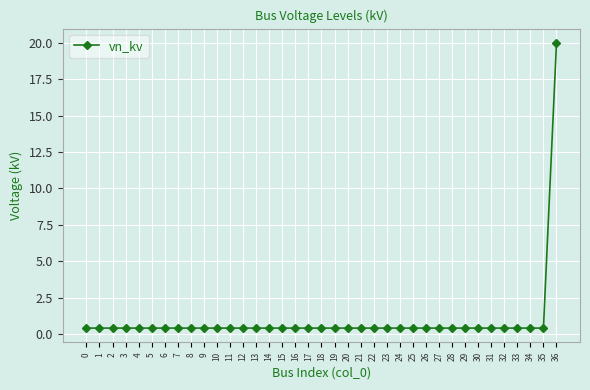

The value at 0 is 0.4. True or false?

True